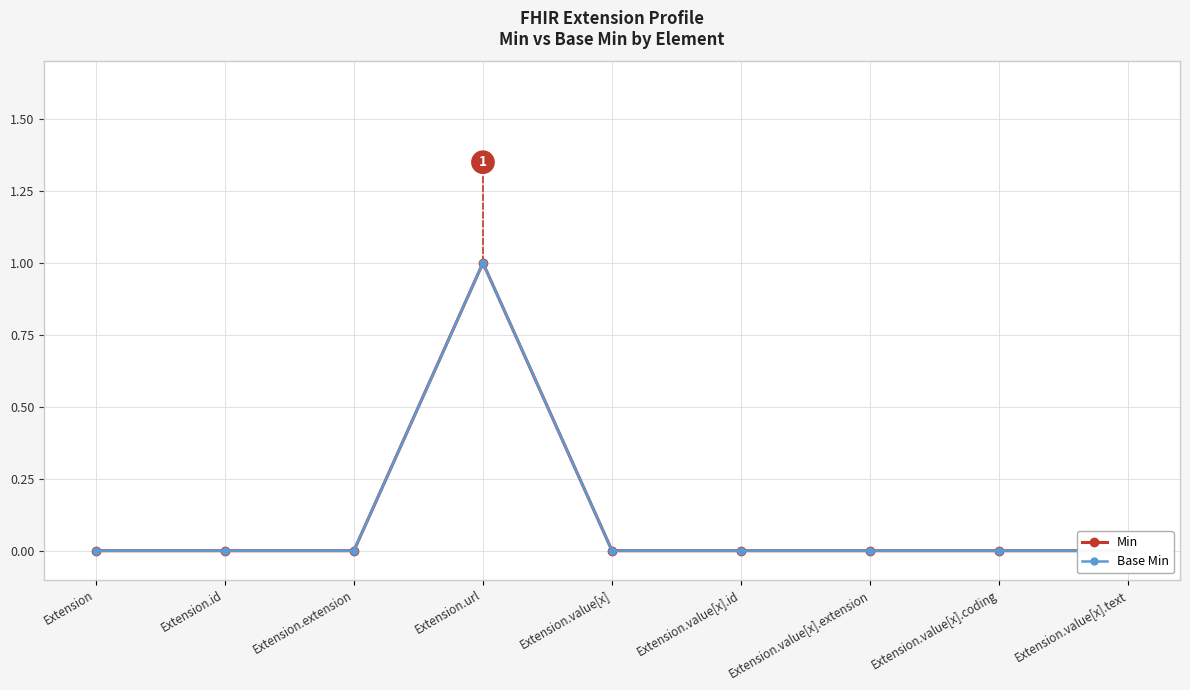

At which category is the sum across all series the highest?

Extension.url